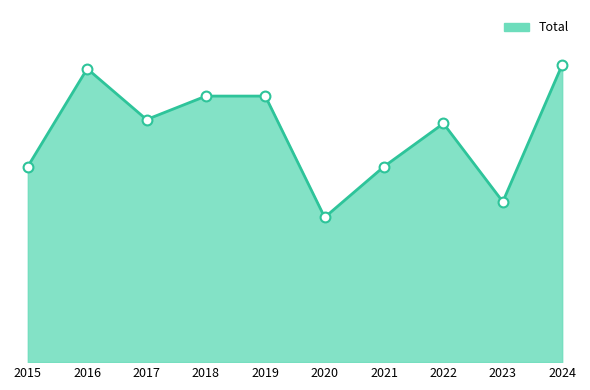

Which has a higher value, 2020 or 2022?

2022